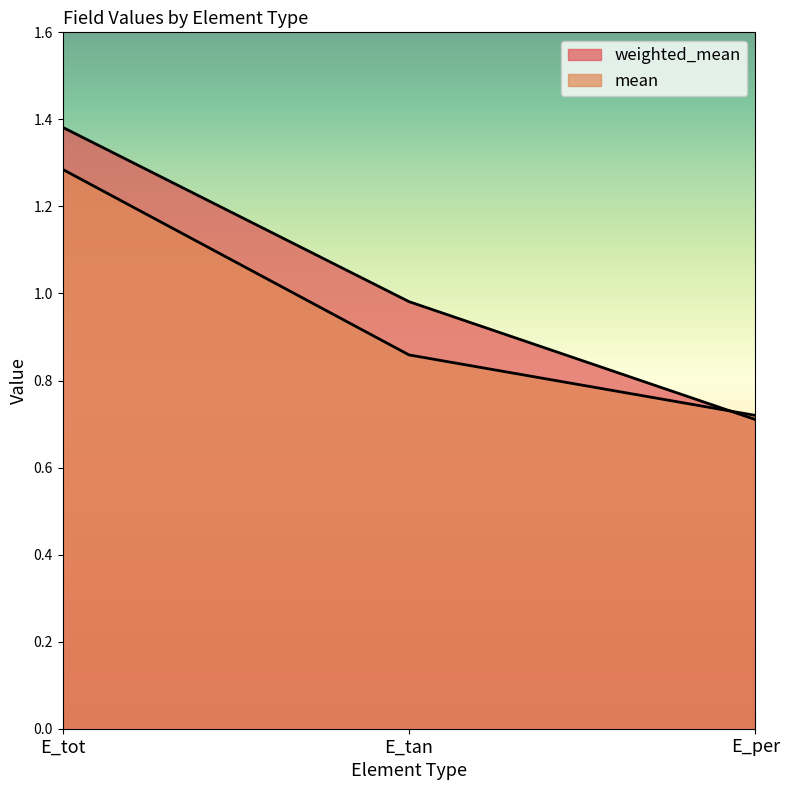

What is the greatest value displayed?

1.4